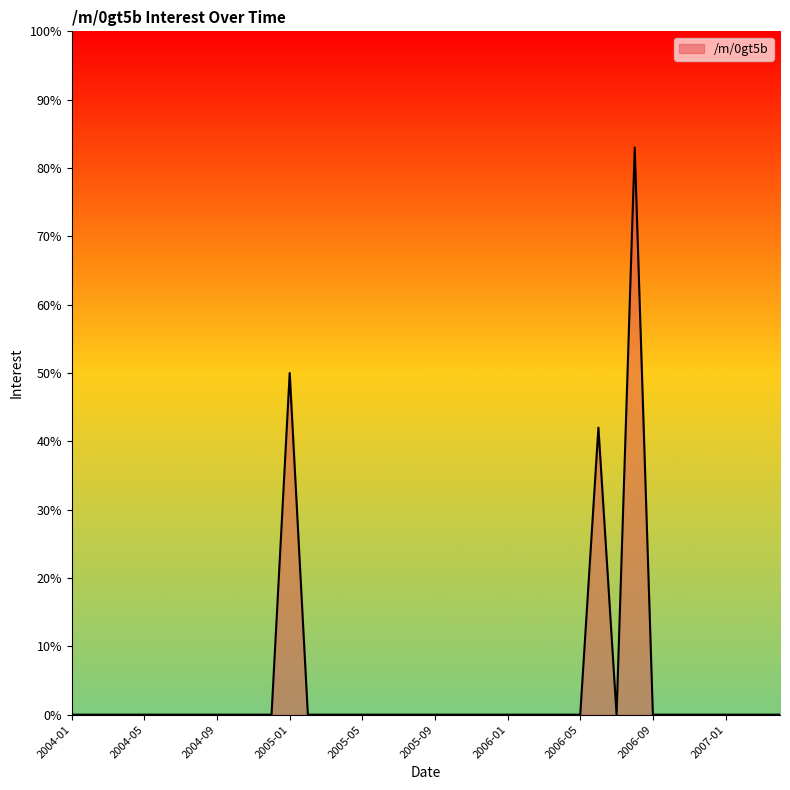

What is the difference between the maximum and minimum values?

83